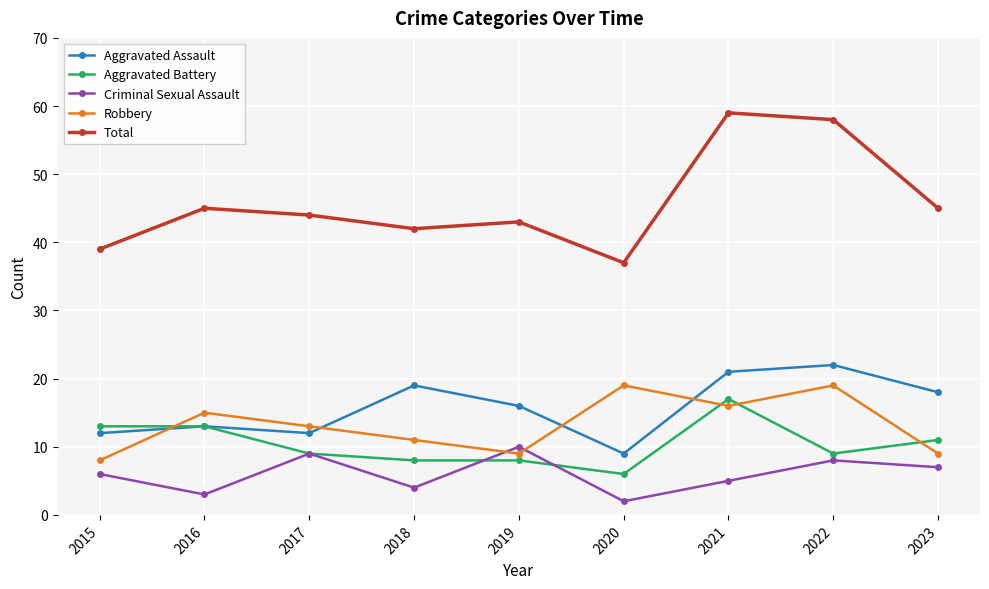

What is the total value across all series at 2015?

78